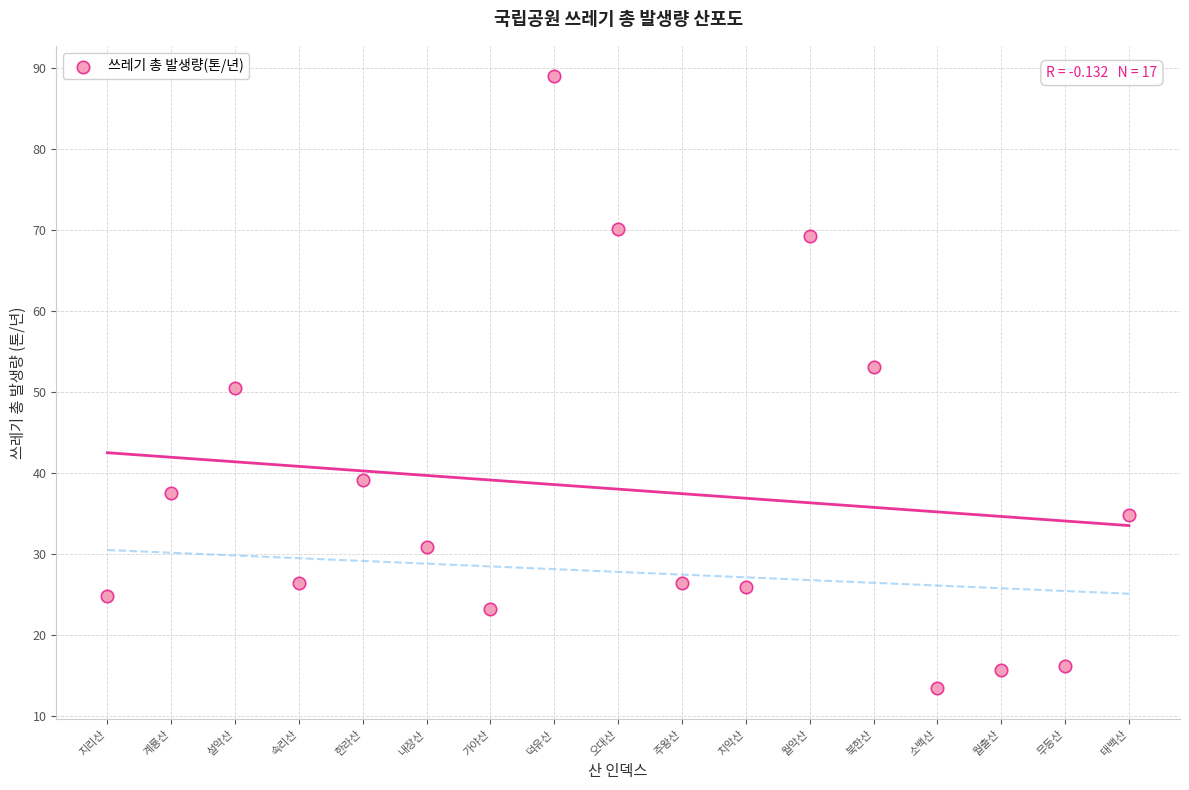

What is the range of Y values (max minus min)?

75.5